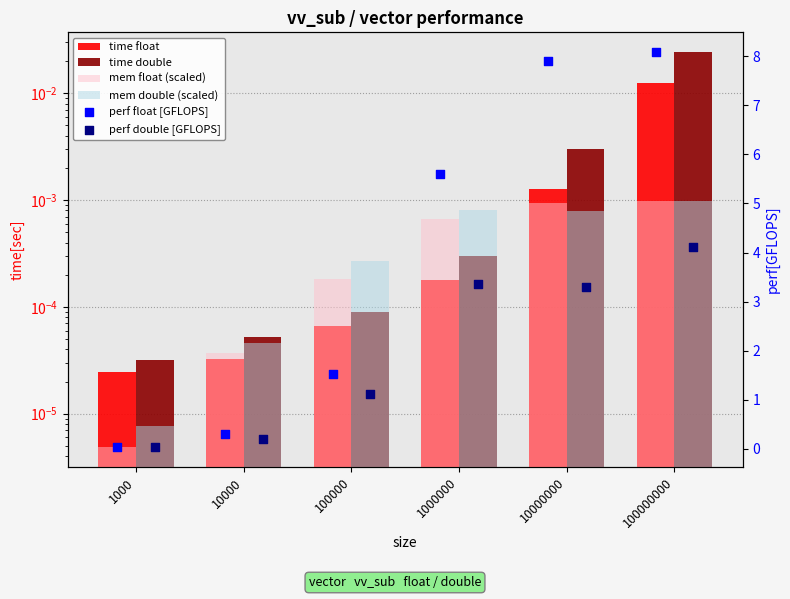

Which series has the largest total across all categories?

perf float [GFLOPS]